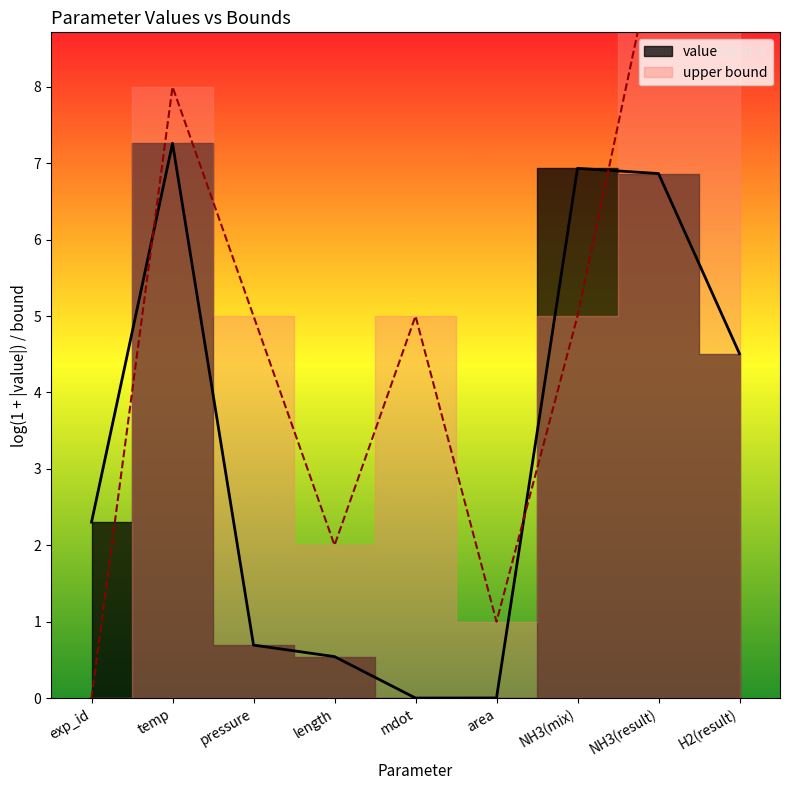

At which label does the data first exceed 5?

temp